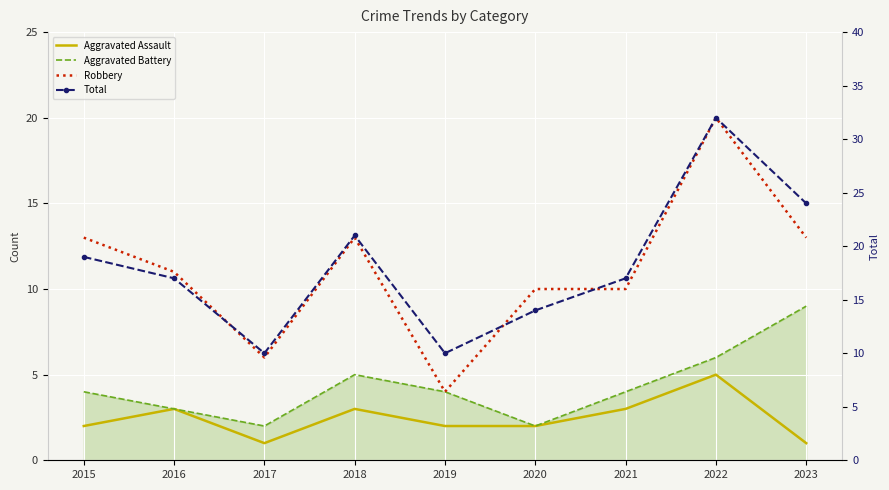

What is the value of the Aggravated Assault point at the 9th from the left?

1